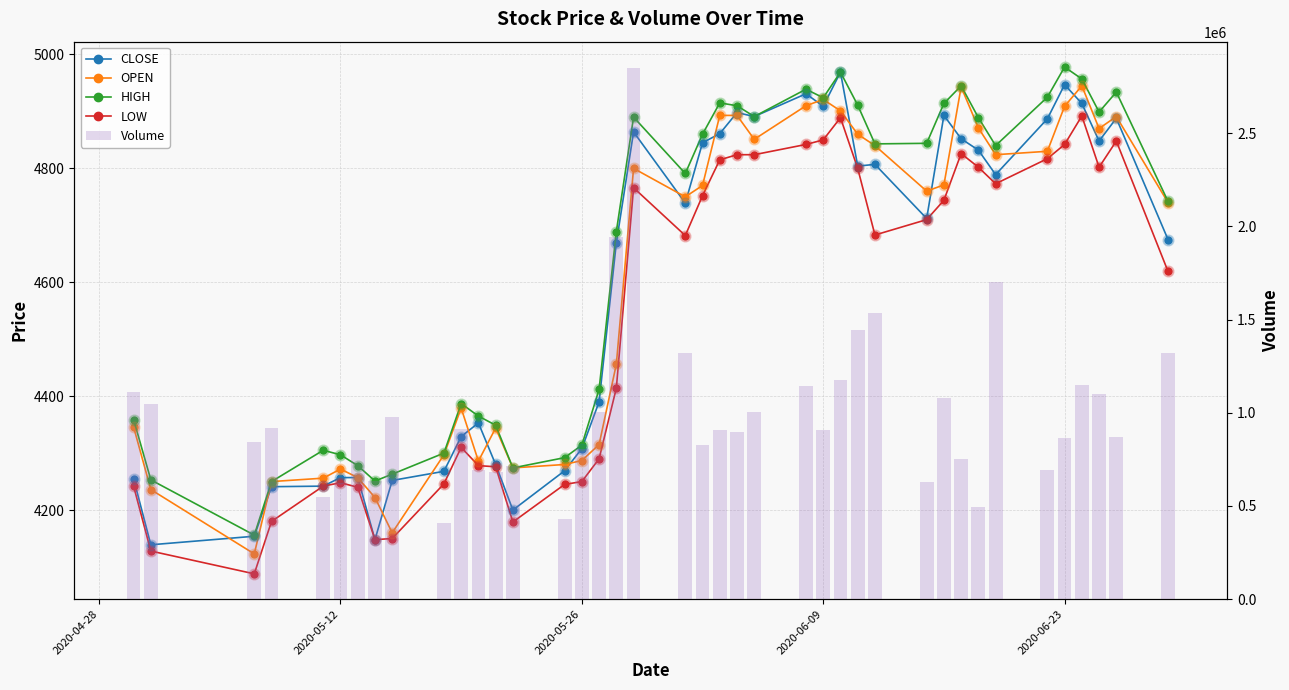

Which series has the largest total across all categories?

Volume